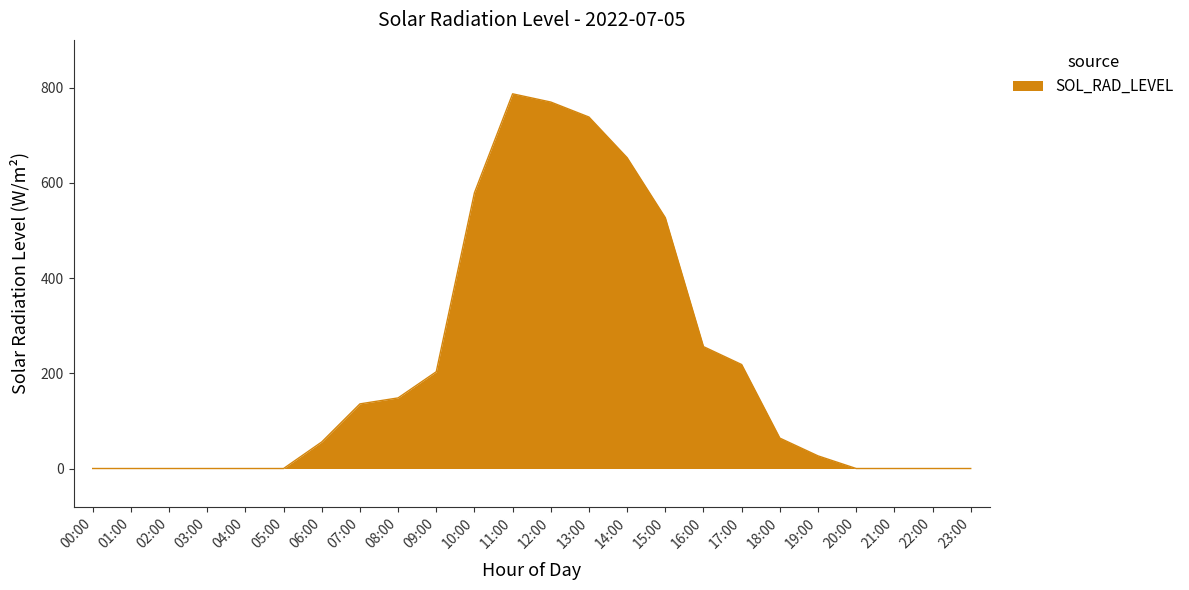

True or false: the data has more than 0 interior local peaks.

True